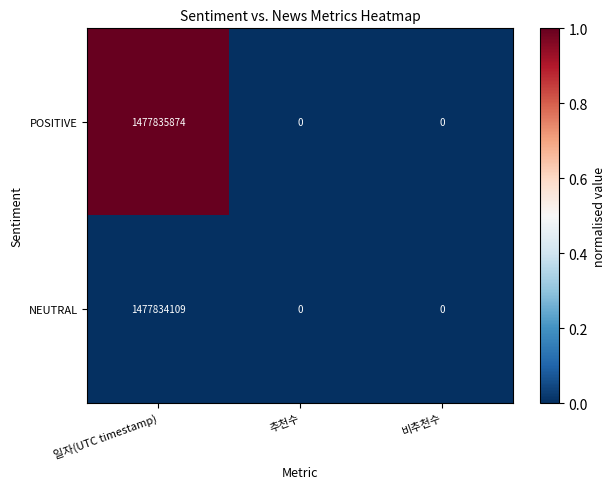

Between 일자(UTC timestamp) and 추천수, which series saw the biggest shift?

POSITIVE